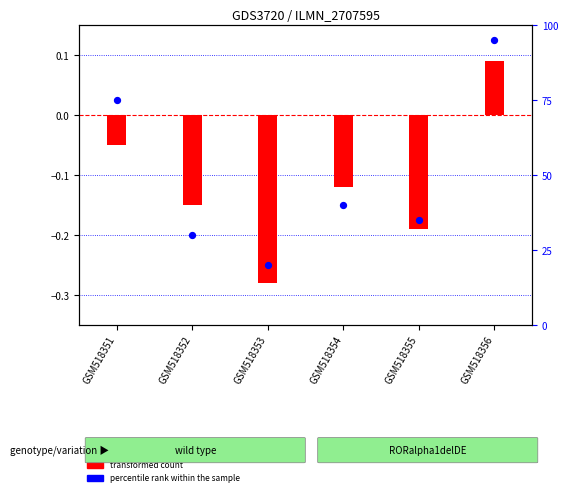

What is the change in value from GSM518351 to GSM518356?

+20